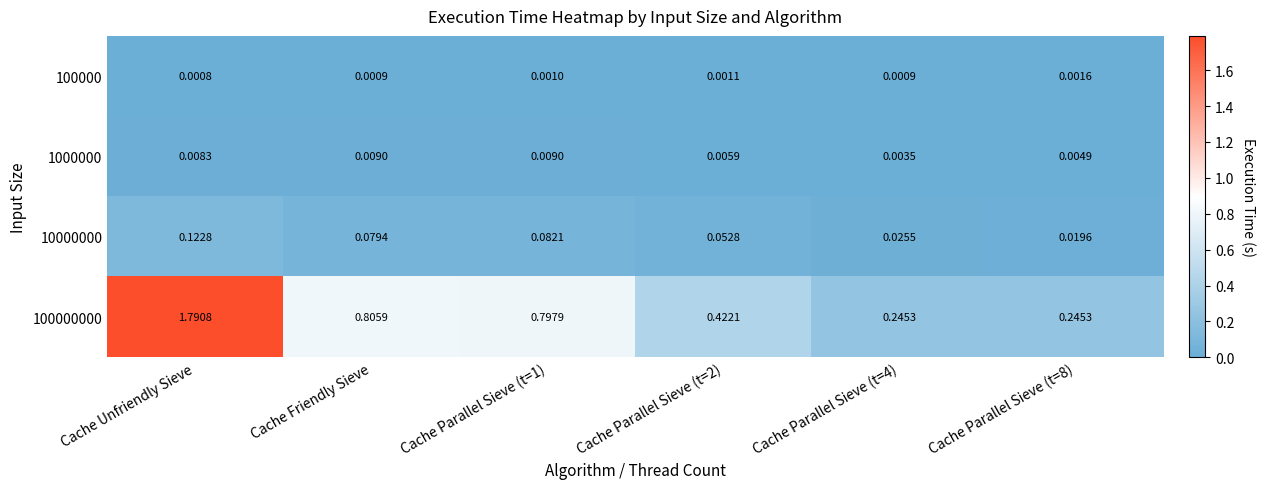

Is the value of 1000000 at Cache Unfriendly Sieve greater than the value of 100000000 at Cache Unfriendly Sieve?

No